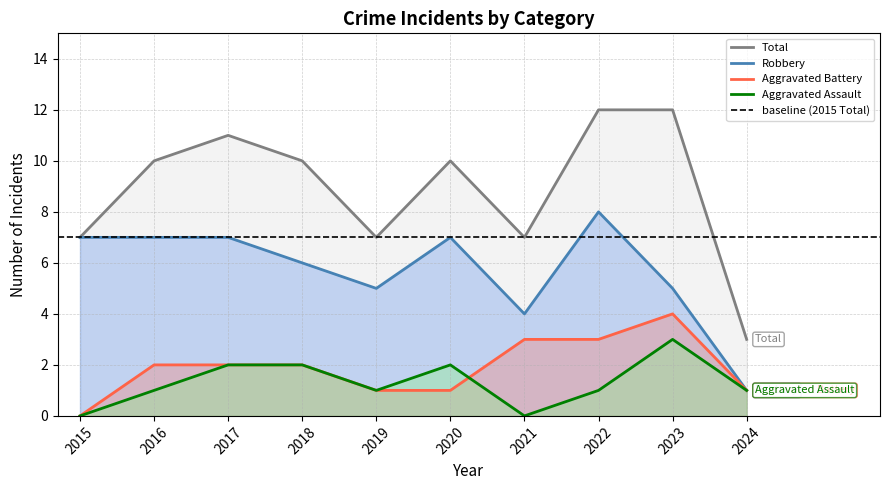

How many positive values does the Aggravated Battery series have?

9